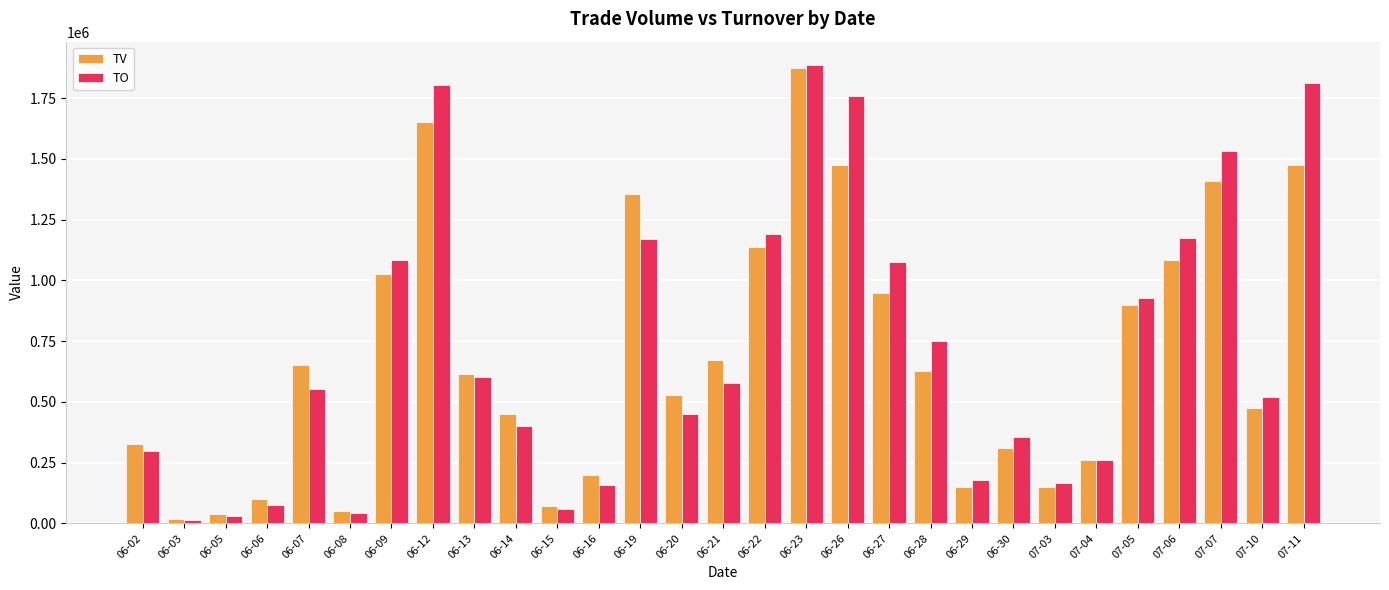

What is the maximum value for TV?

1874000